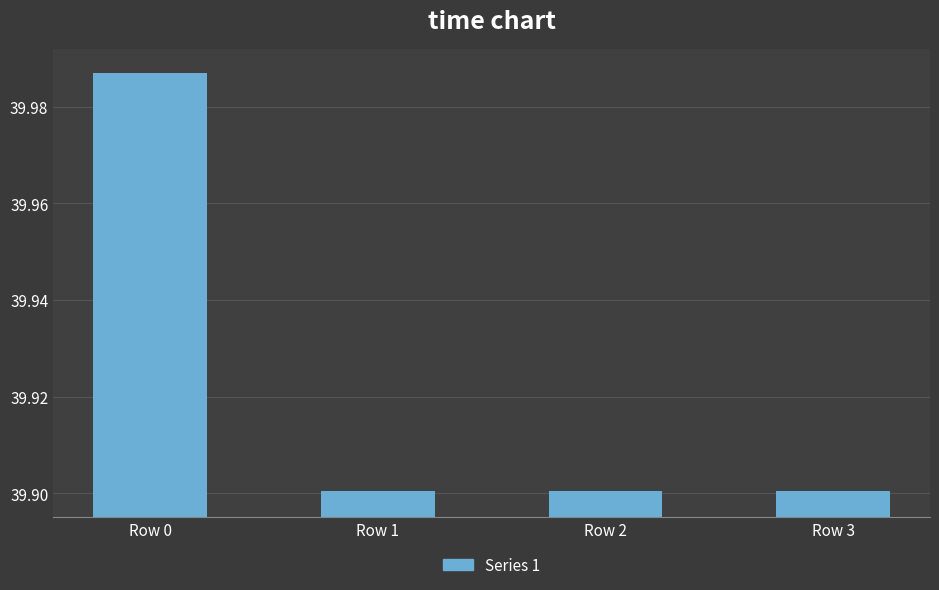

What is the sum of the values at Row 2 and Row 0?

79.9